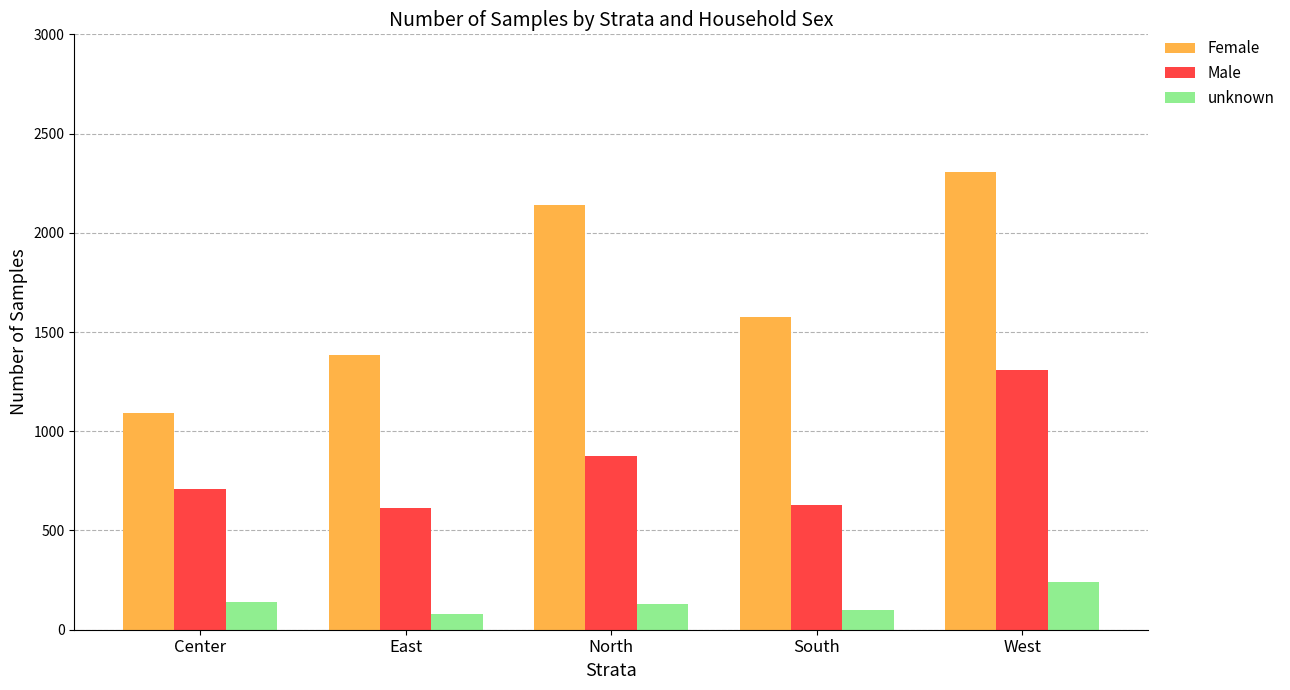

True or false: Male has a value of 1323 at North.

False